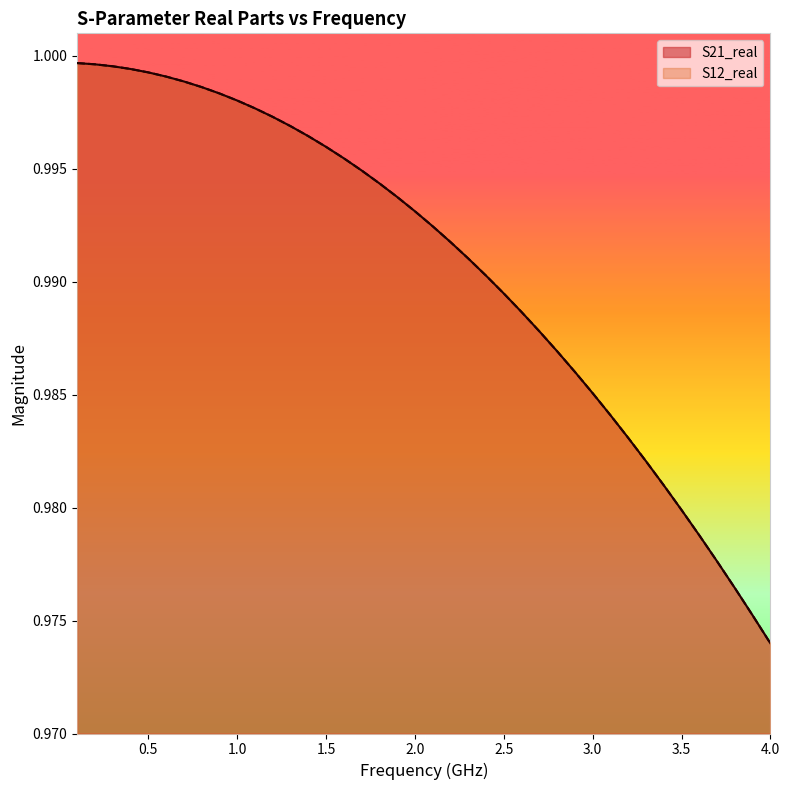

True or false: S21_real and S12_real intersect in this chart.

False